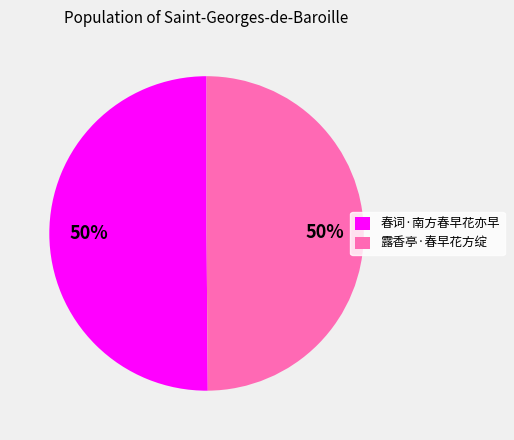

Do 春词·南方春早花亦早 and 露香亭·春早花方绽 together represent more than half of the pie?

Yes